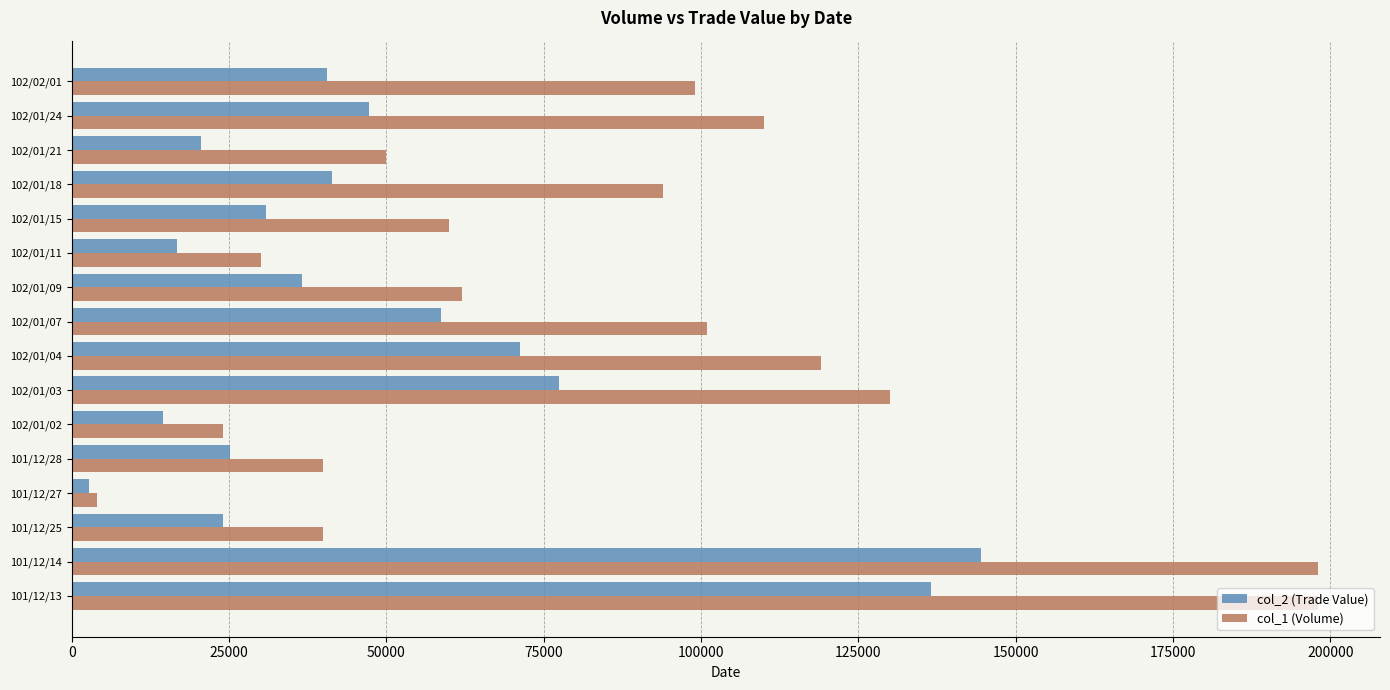

List the series in order of their peak value, highest first.

col_1 (Volume), col_2 (Trade Value)